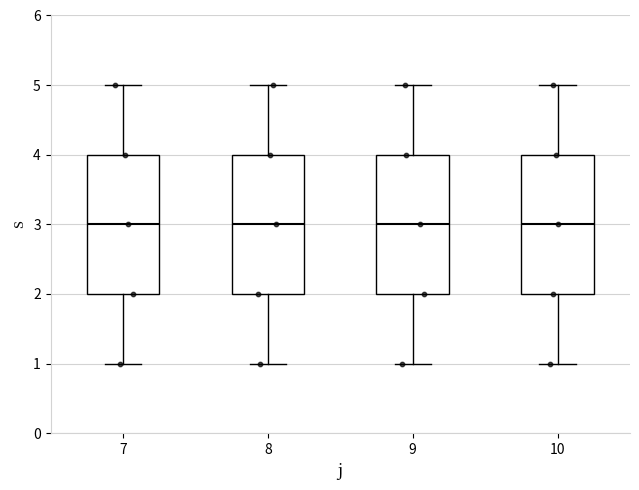

Reading left to right, read every box against the y-axis: the position of its median line, the range the box covers, and the ends of its whiskers. The values are not printed on the chart, so give them approximately, as read against the axis.

7: median 3, box 2 to 4, whiskers 1 to 5
8: median 3, box 2 to 4, whiskers 1 to 5
9: median 3, box 2 to 4, whiskers 1 to 5
10: median 3, box 2 to 4, whiskers 1 to 5